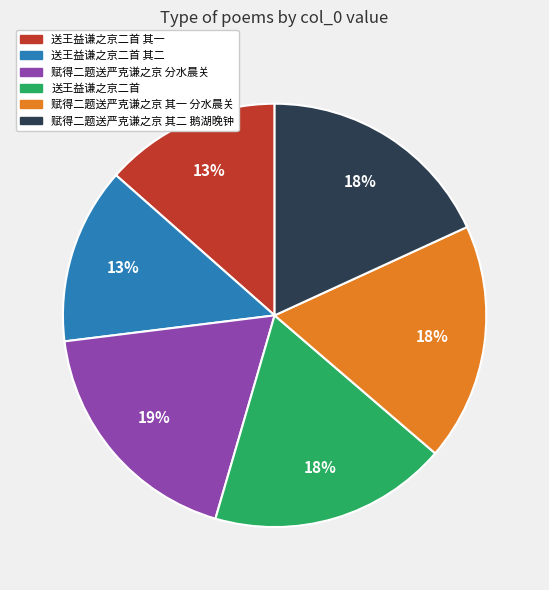

Does any single category account for the majority?

No